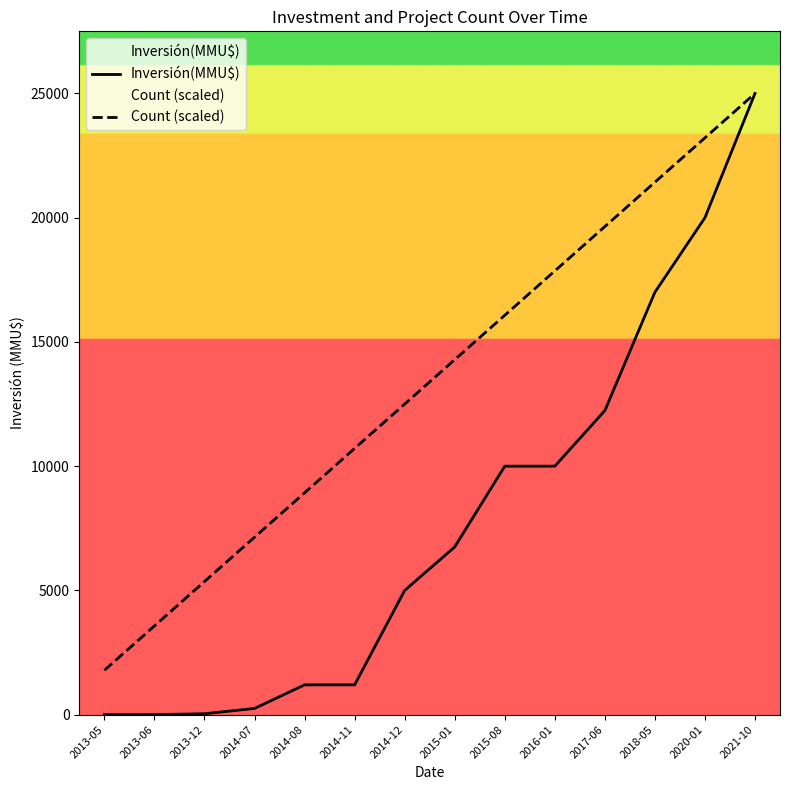

What is the label of the 11th point from the right?

2014-07